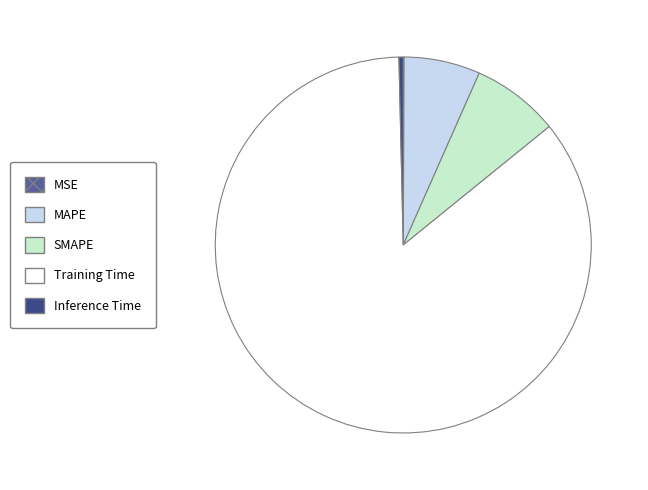

Which category has the biggest portion of the pie?

Training Time